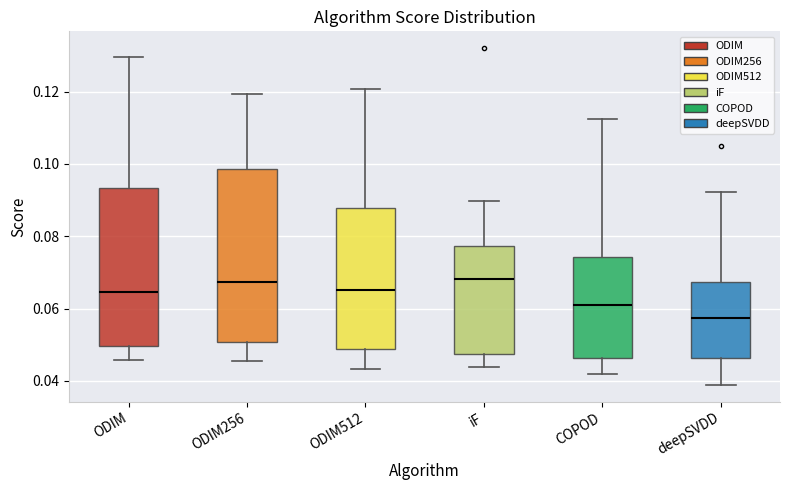

Where is the lower edge of the box for ODIM512 on the y-axis? The values are not printed on the chart, so give them approximately, as read against the axis.

0.048